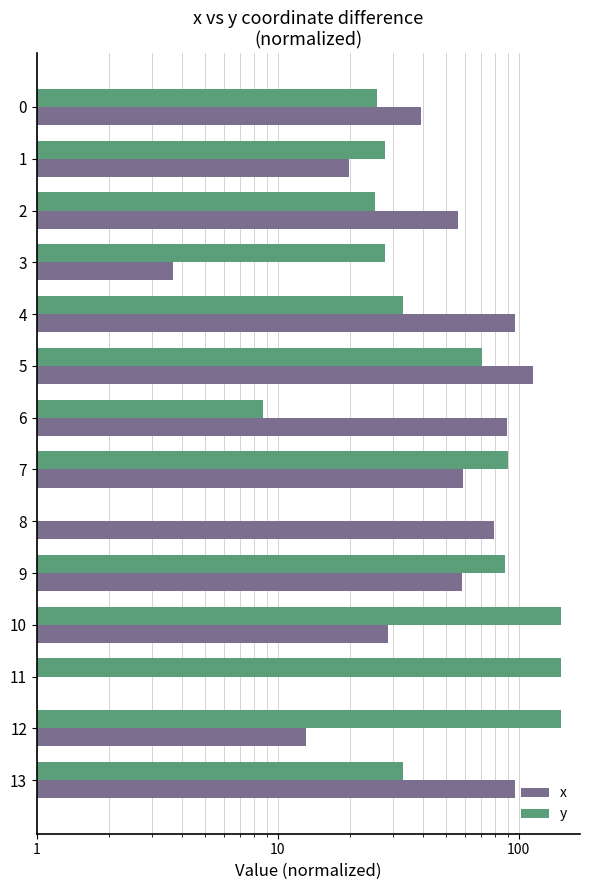

Count the number of categories in the chart.

14